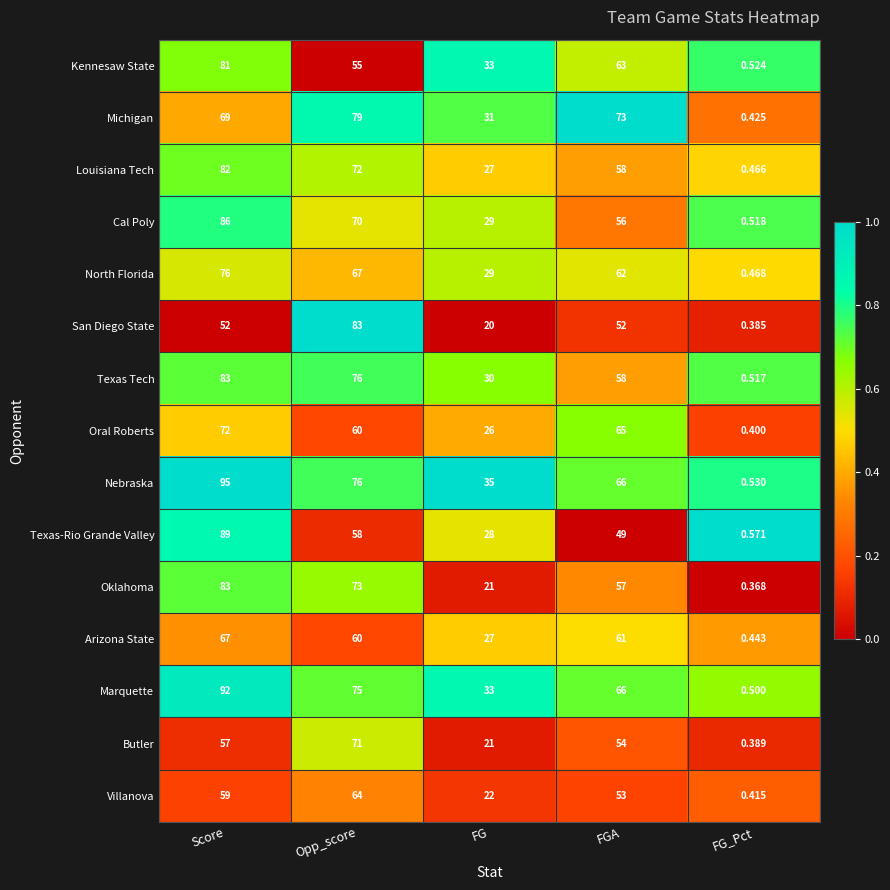

At which category is the sum across all series the highest?

Score